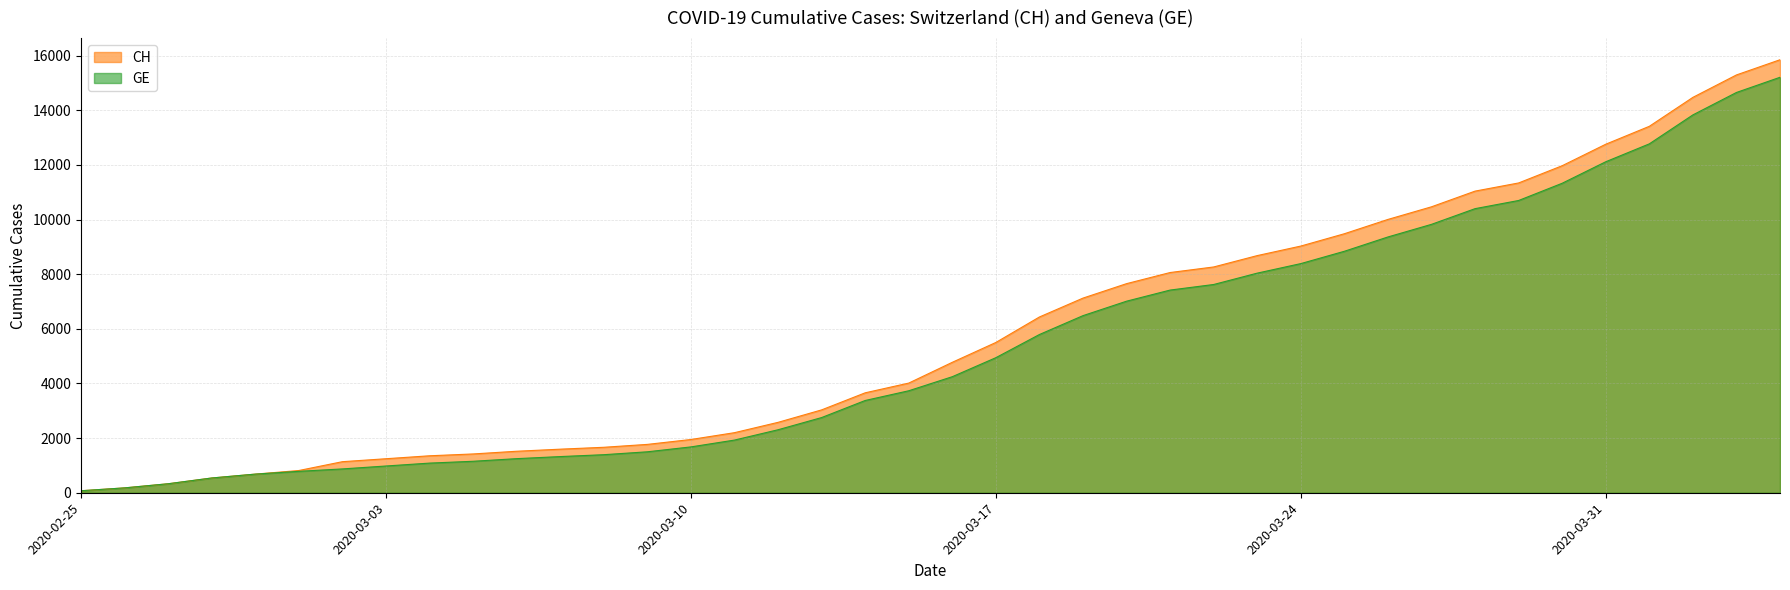

What is the greatest value displayed?

15850